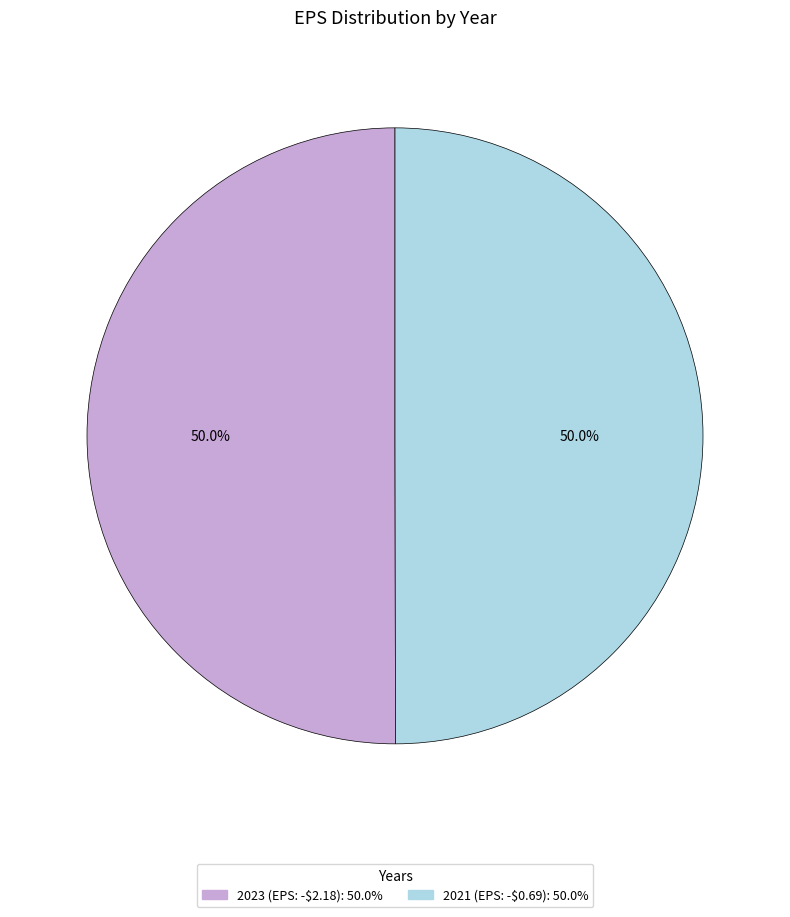

To the nearest percent, what portion does 2023 represent?

50%